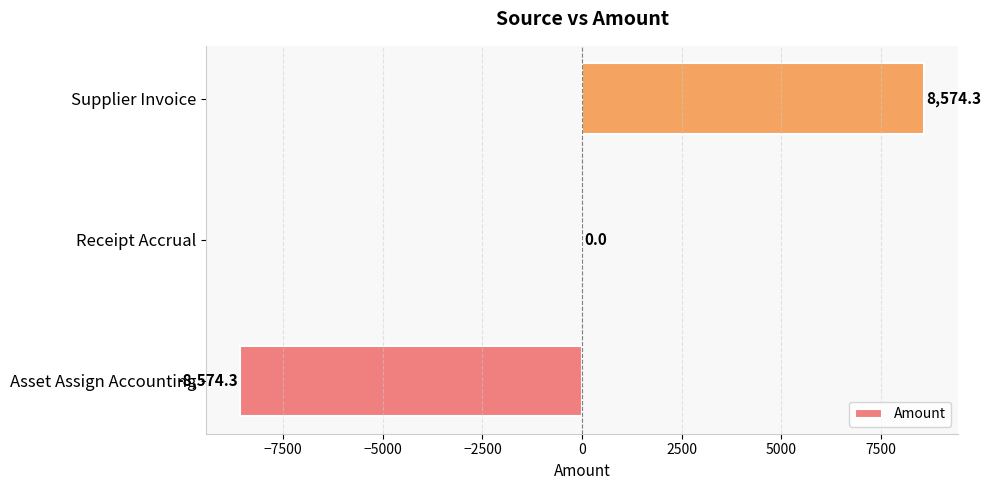

Which label corresponds to the largest value in the chart?

Supplier Invoice